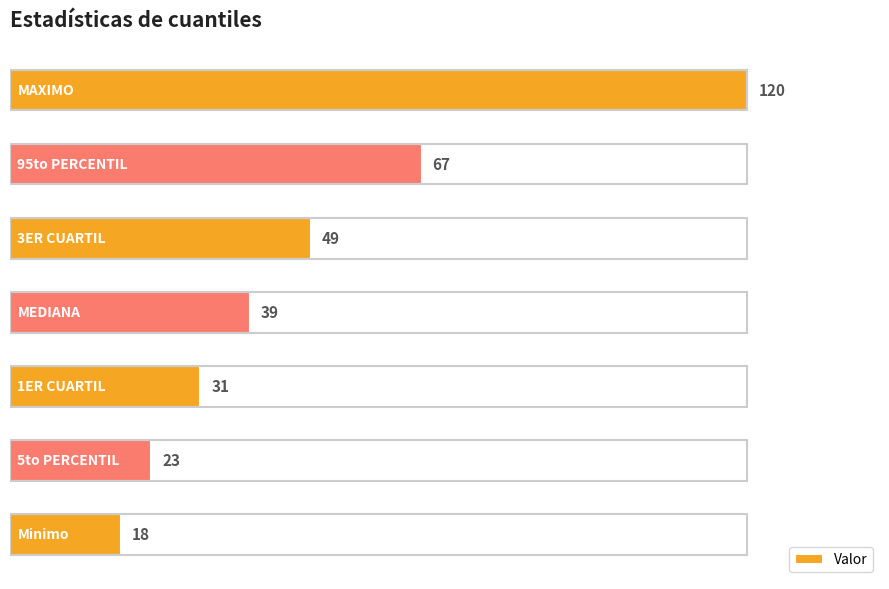

What is the sum of all values?

347